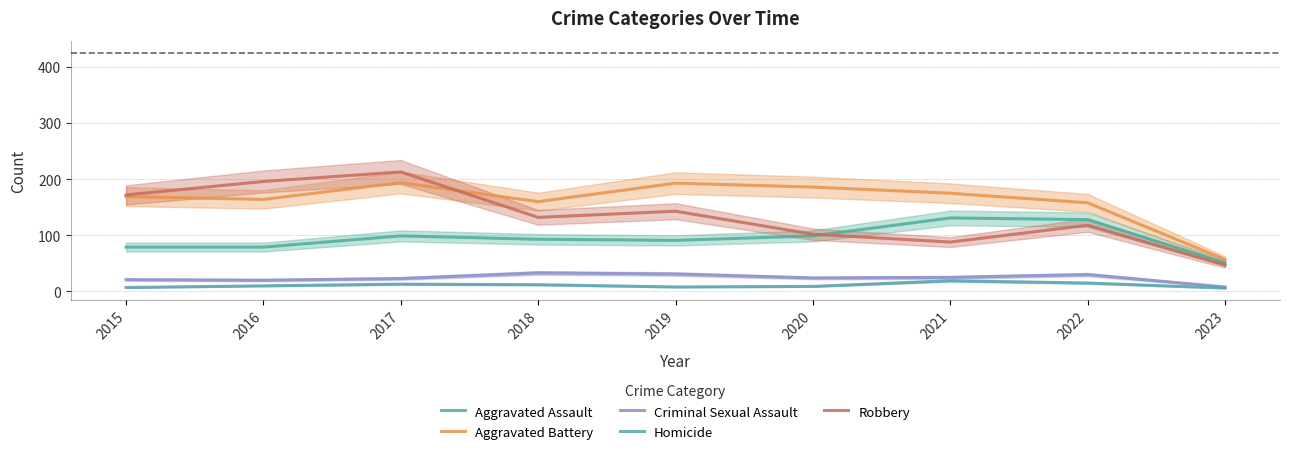

The value of Aggravated Assault at 2015 is 79. True or false?

True